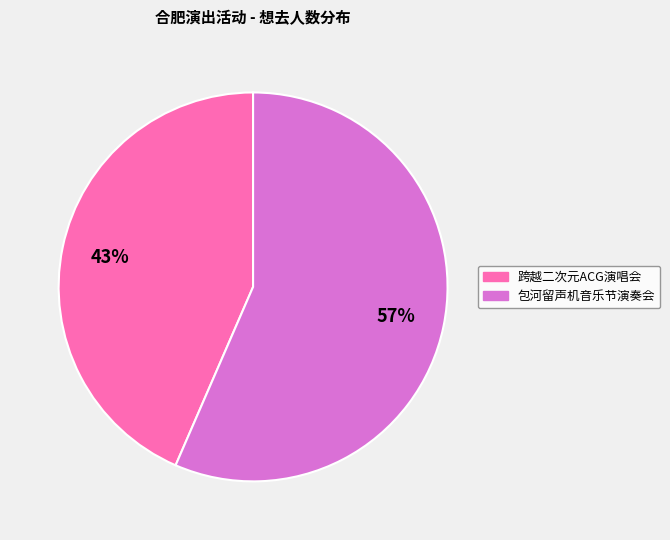

To the nearest percent, what is the average slice percentage?

50%